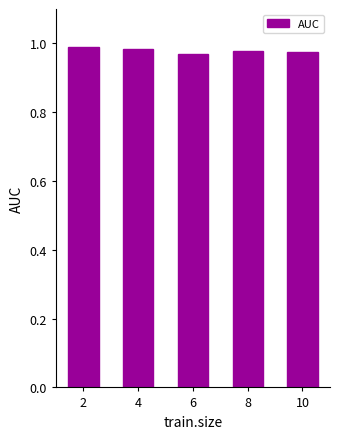

What is the sum of all values?

4.9